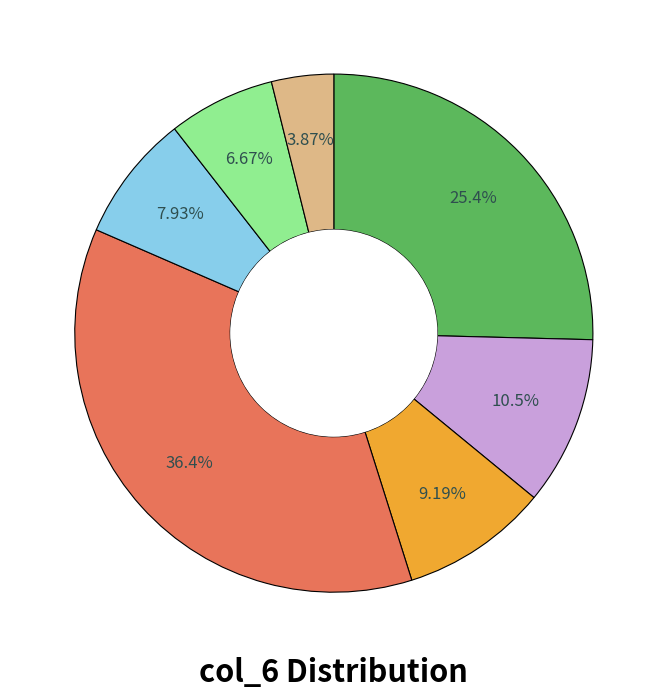

Is there any slice that represents more than half of the pie?

No